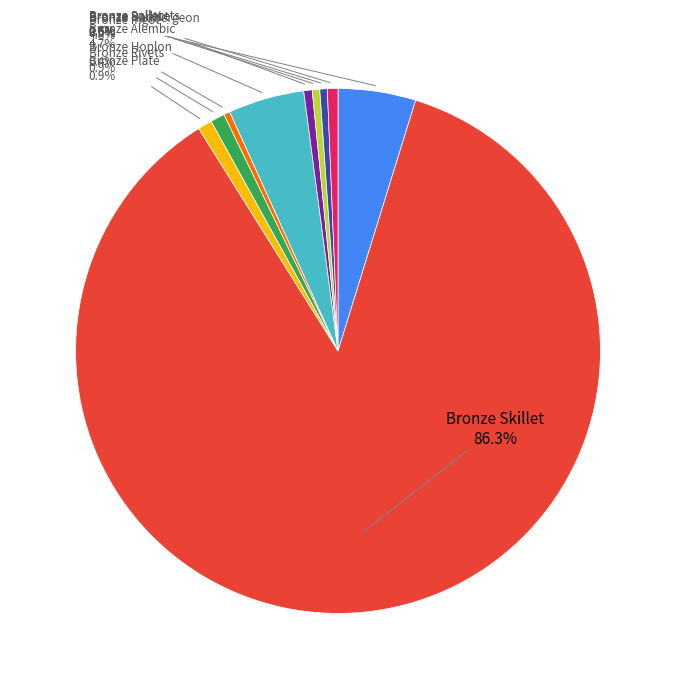

Is there a majority slice in this chart?

Yes